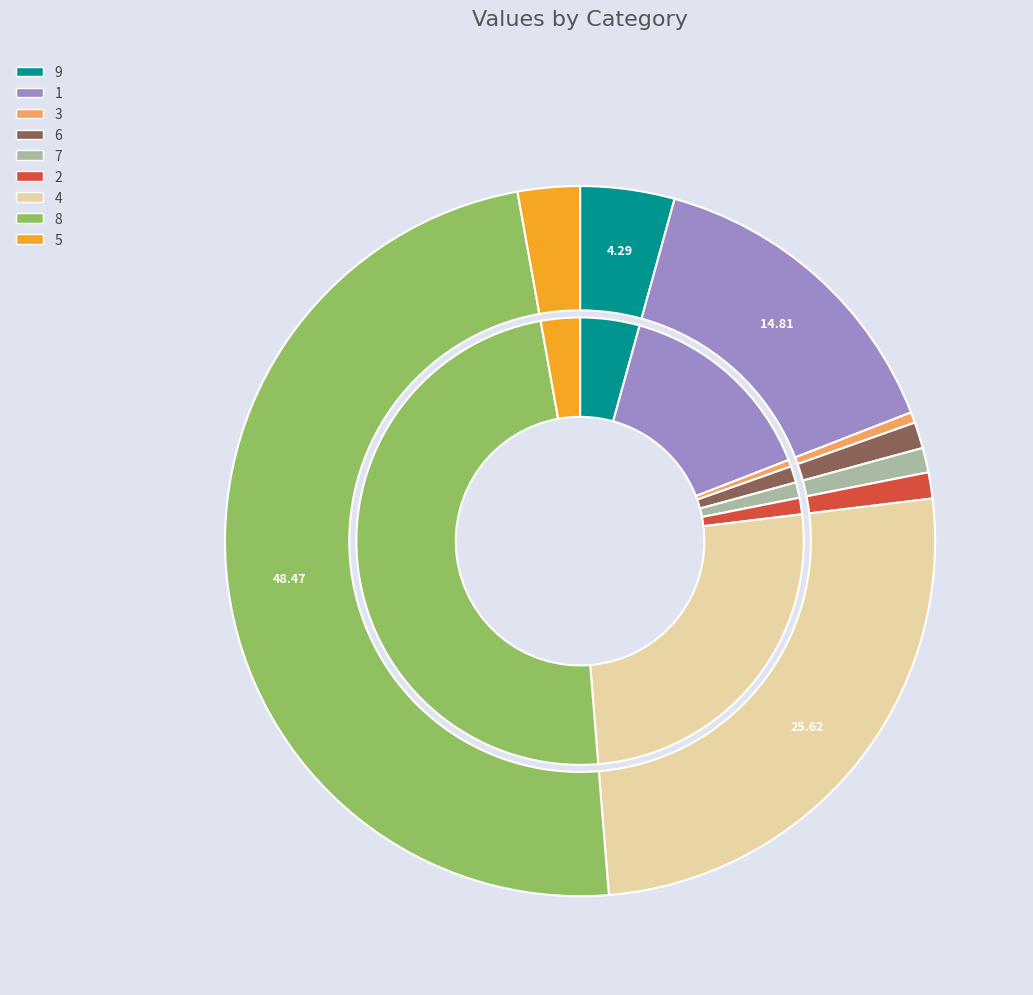

Does 2 account for over 50% of the chart?

No